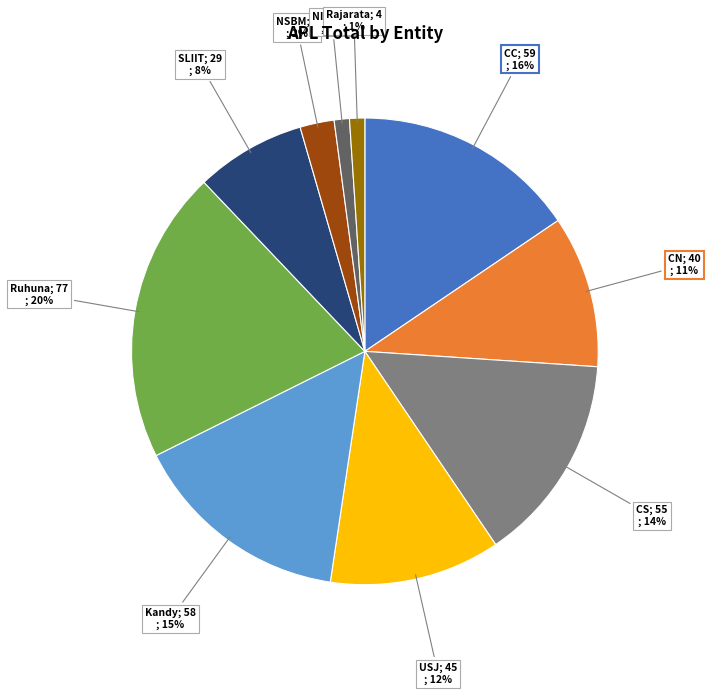

Count the number of slices in the pie.

10